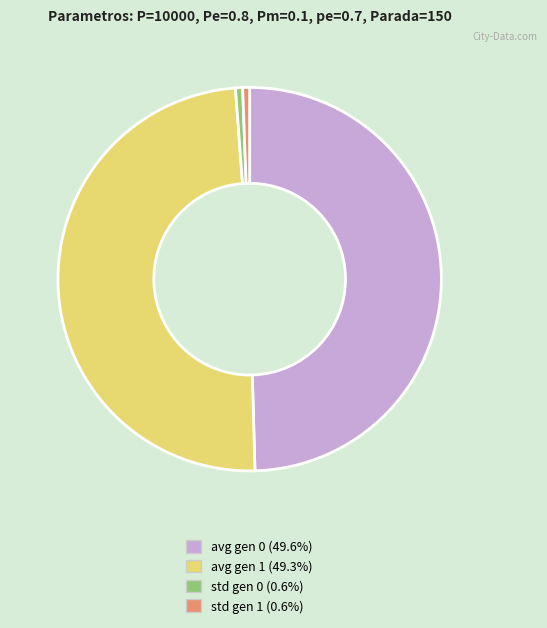

Combined, do avg gen 1 and avg gen 0 account for over 50%?

Yes